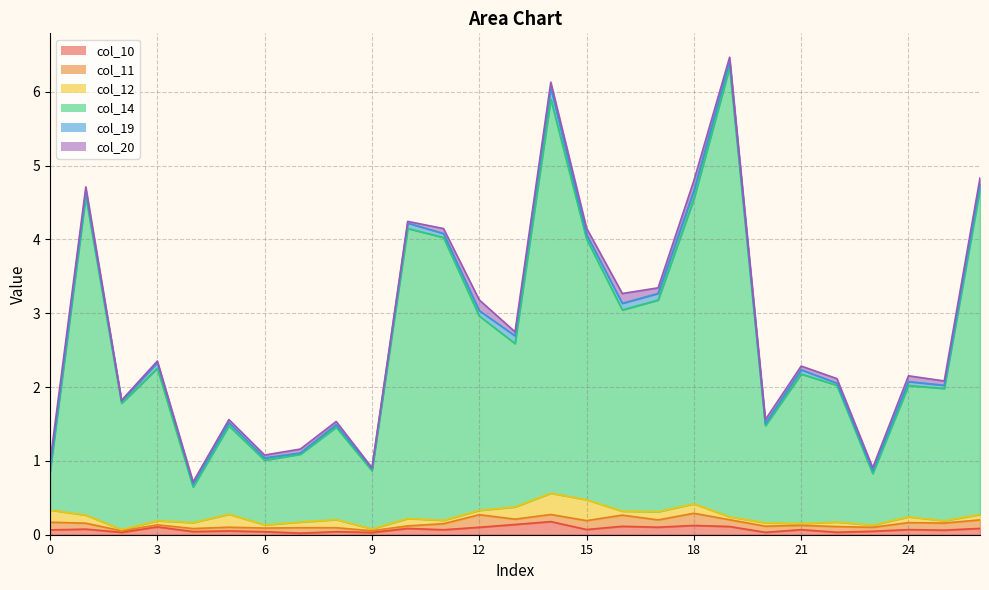

What is the sum of the col_14 values at 3 and 9?

2.9